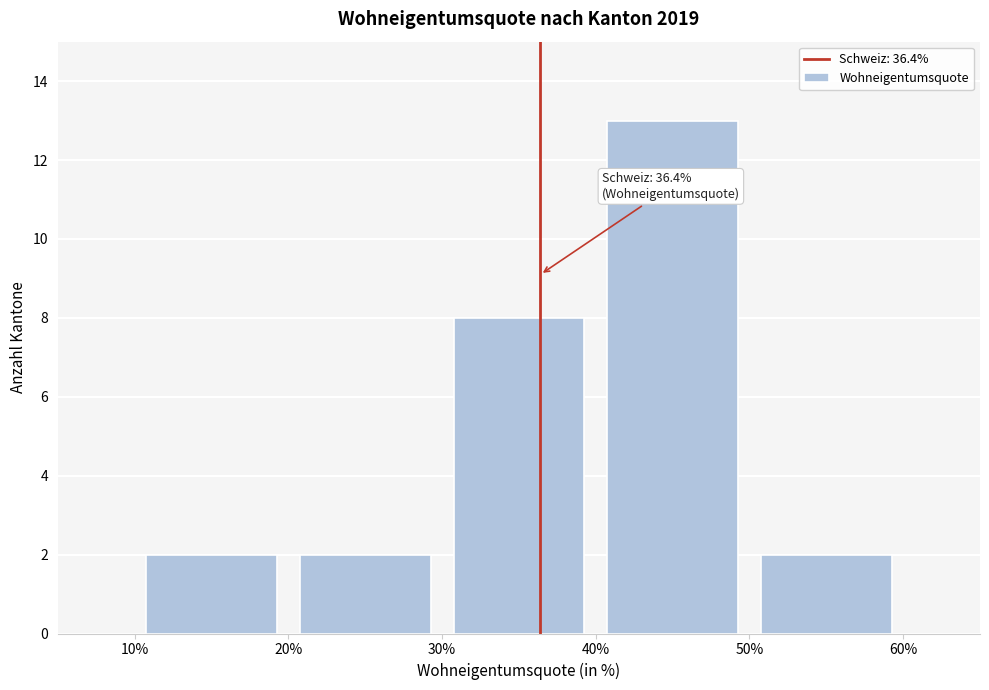

Which range on the x-axis has the tallest bar?

40% to 50%